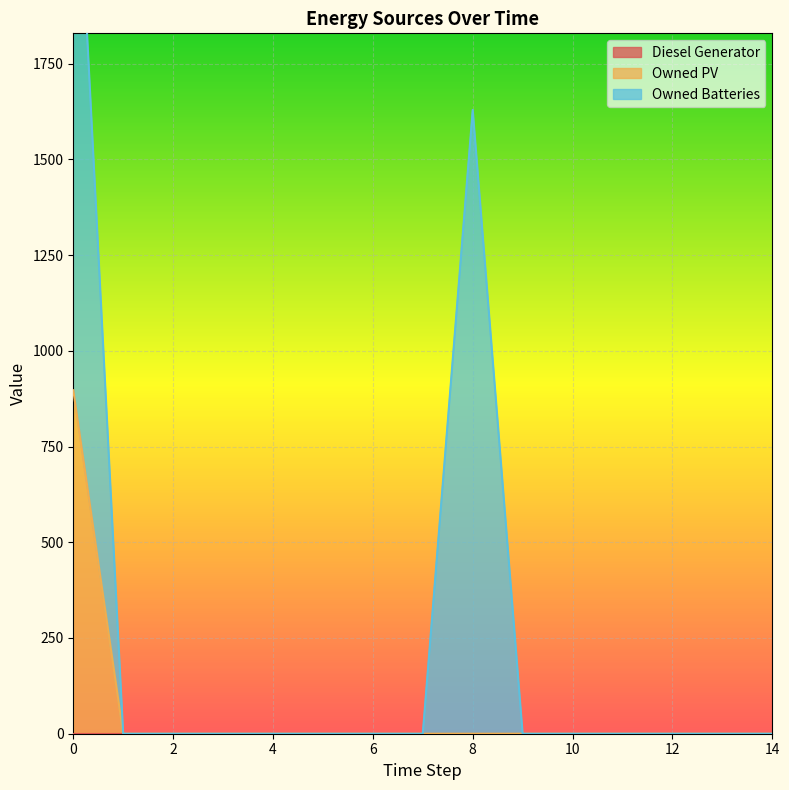

Which series has the largest total across all categories?

Owned Batteries